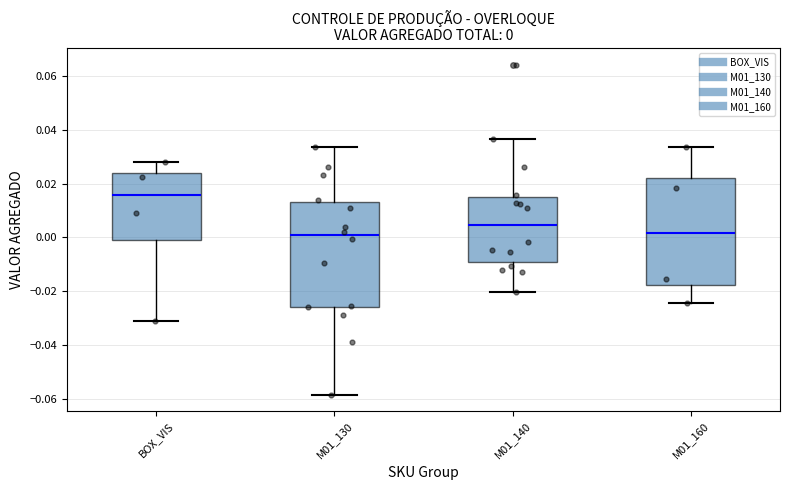

Which box's median line is the highest?

BOX_VIS